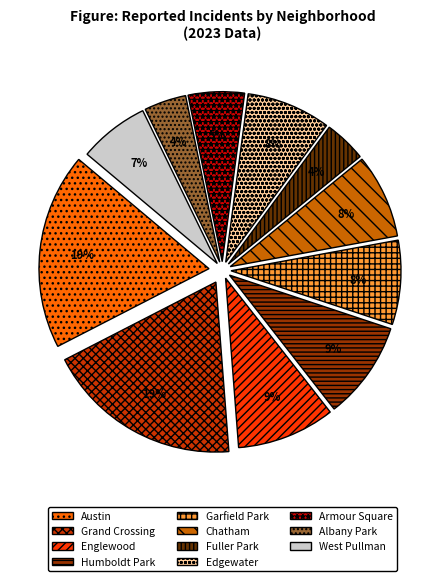

Is the sum of Humboldt Park and Austin greater than half?

No